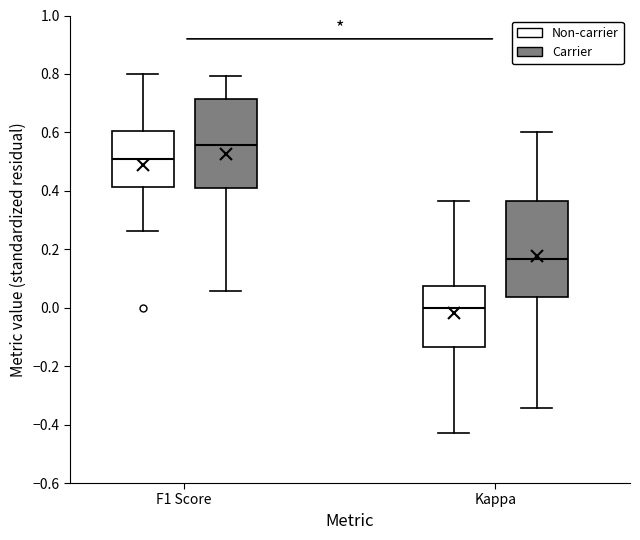

Reading left to right, read every box against the y-axis: the position of its median line, the range the box covers, and the ends of its whiskers. The values are not printed on the chart, so give them approximately, as read against the axis.

F1 Score (Non-carrier): median 0.50, box 0.42 to 0.60, whiskers 0.26 to 0.80
F1 Score (Carrier): median 0.56, box 0.40 to 0.72, whiskers 0.06 to 0.80
Kappa (Non-carrier): median 0.00, box -0.14 to 0.08, whiskers -0.42 to 0.36
Kappa (Carrier): median 0.16, box 0.04 to 0.36, whiskers -0.34 to 0.60